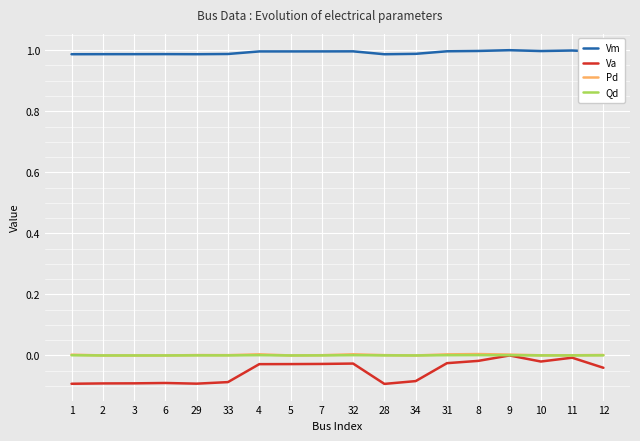

What is the spread (max minus min) of values at 3?

1.1